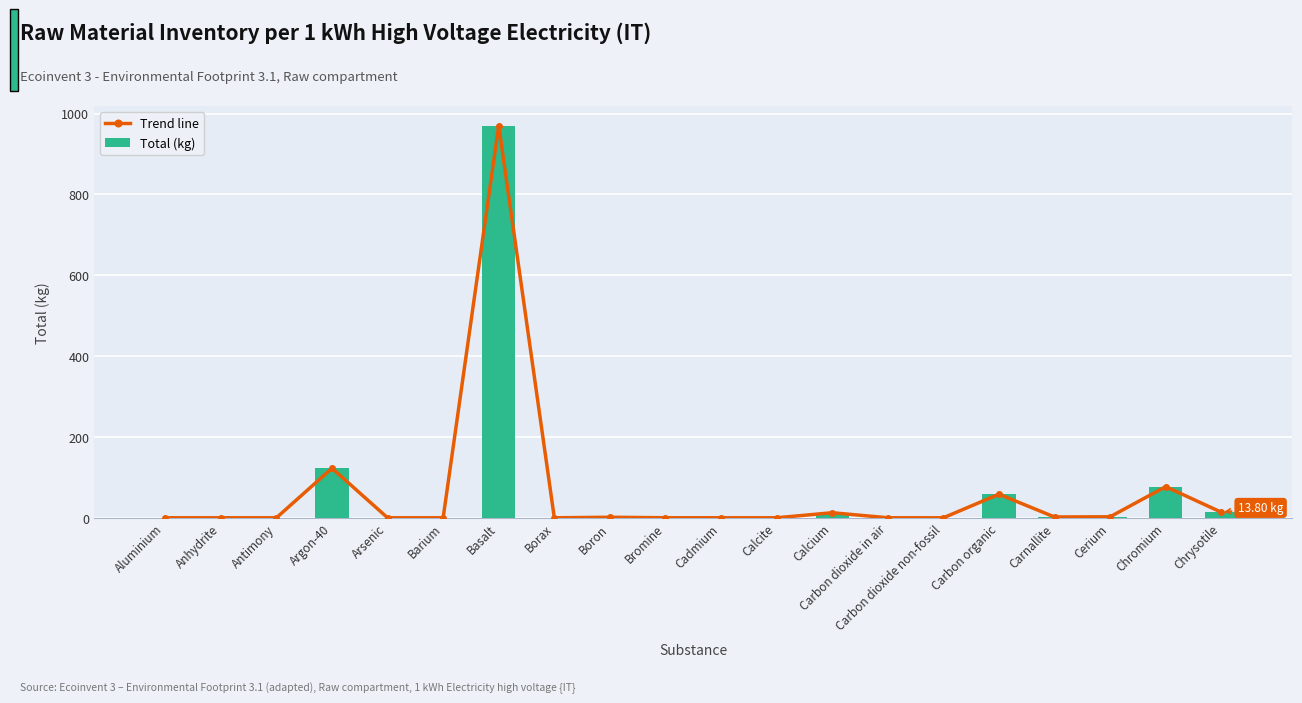

How many positive values does the Total (kg) series have?

19